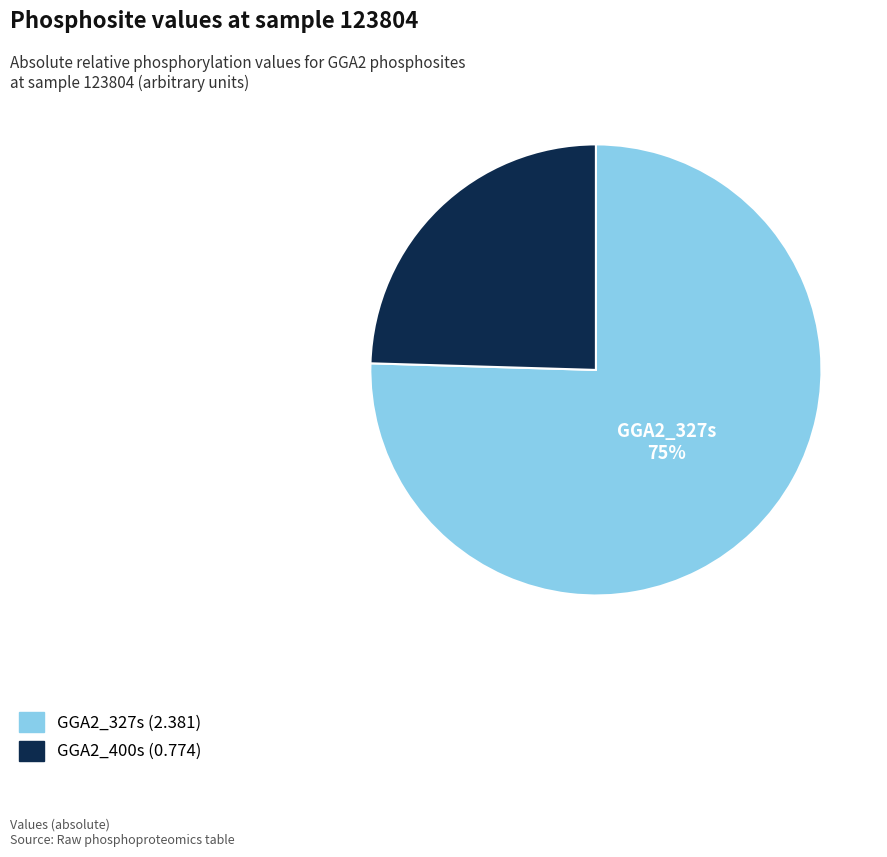

Which category accounts for the majority?

GGA2_327s